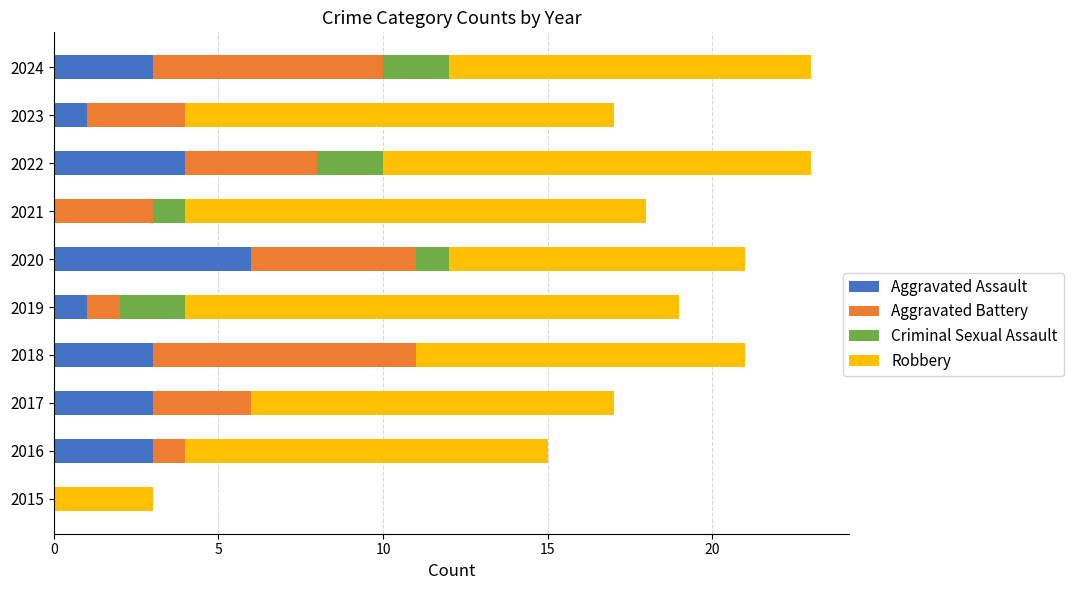

What is the maximum value for Aggravated Assault?

6